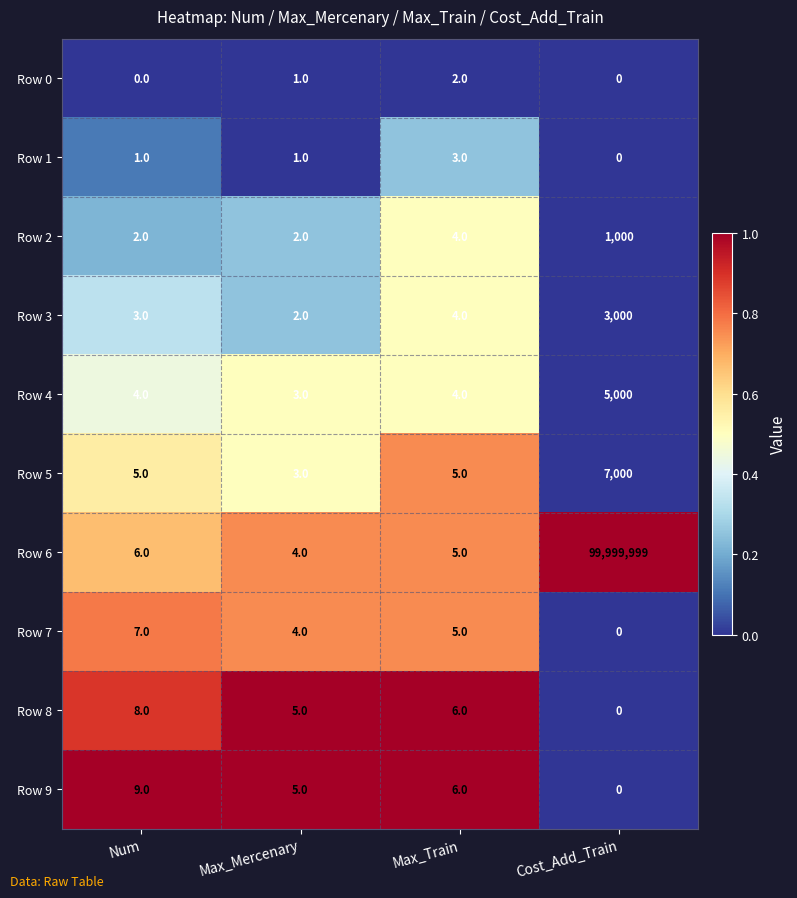

What is the difference between the maximum and minimum values in the Row 4 series?

4997